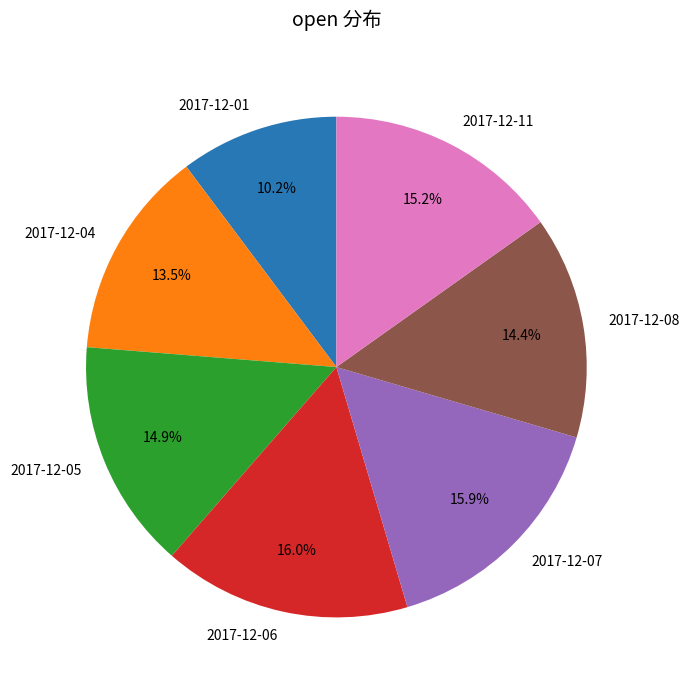

Which category has the smallest portion of the pie?

2017-12-01